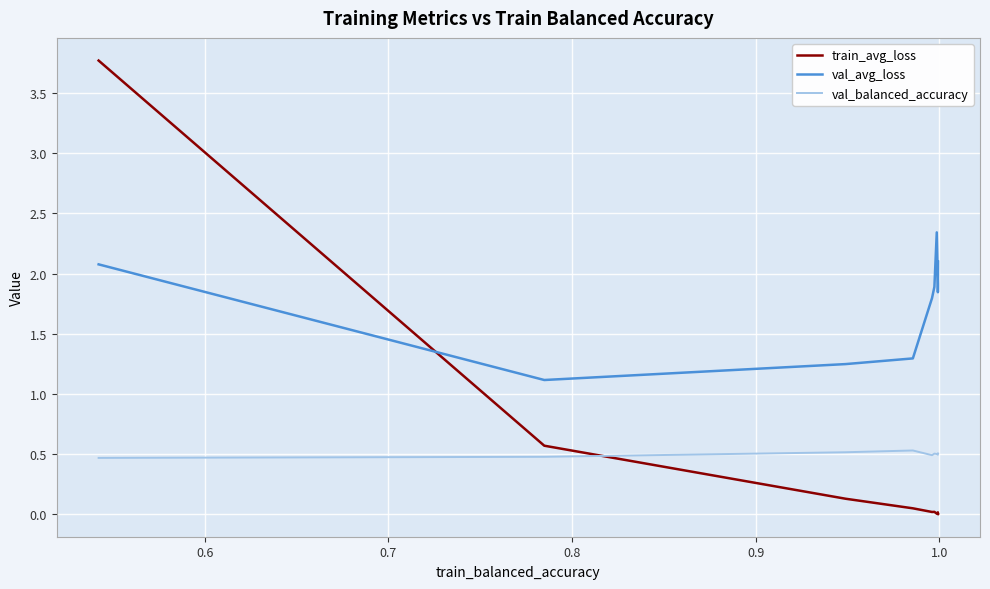

Reading left to right, what are all the values shown in this chart?

train_avg_loss: 3.8	0.6	0.1	0.1	0.0	0.0	0.0	0.0	0.0	0.0
val_avg_loss: 2.1	1.1	1.2	1.3	1.8	1.9	2.3	1.9	1.8	2.1
val_balanced_accuracy: 0.5	0.5	0.5	0.5	0.5	0.5	0.5	0.5	0.5	0.5